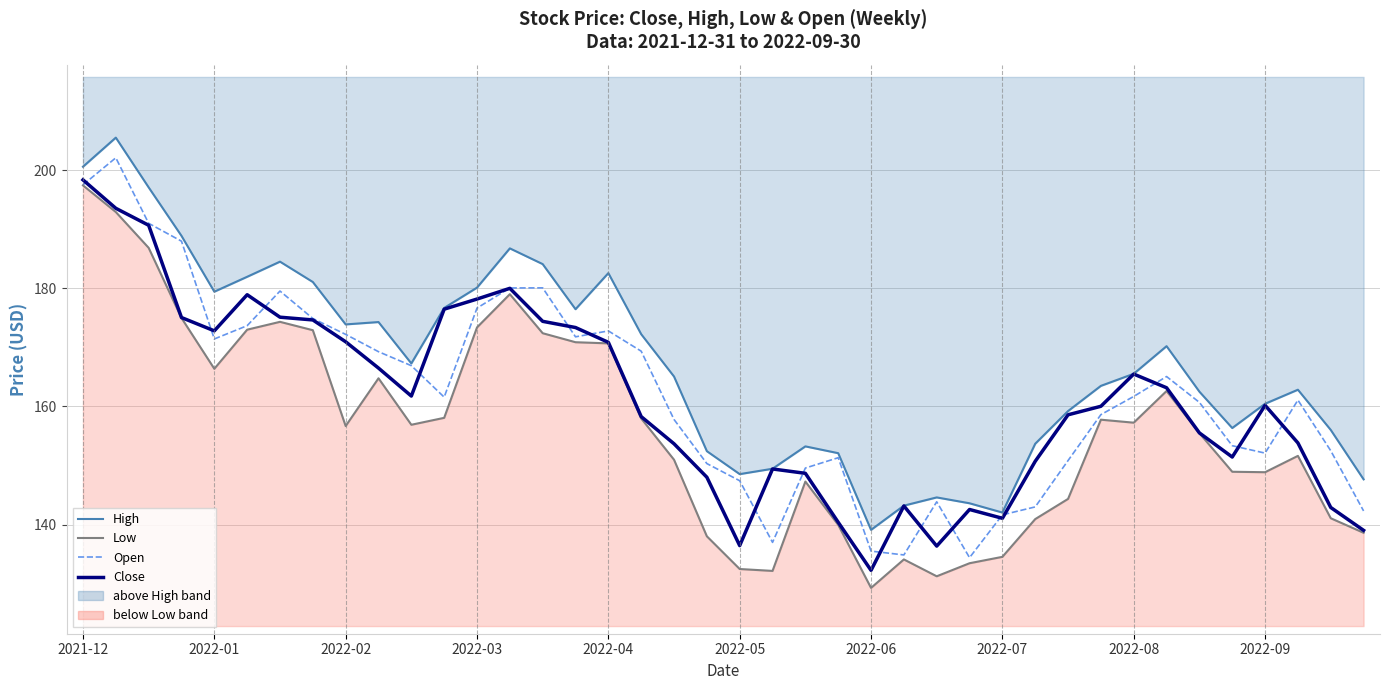

What position from the right is 34?

6